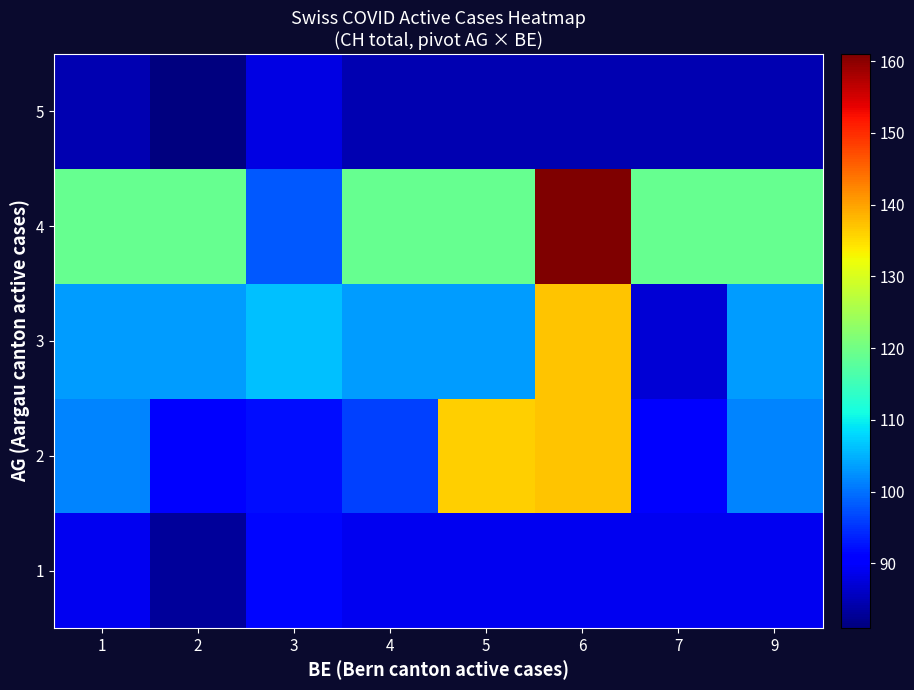

What is the total value across all series at 7?

470.4